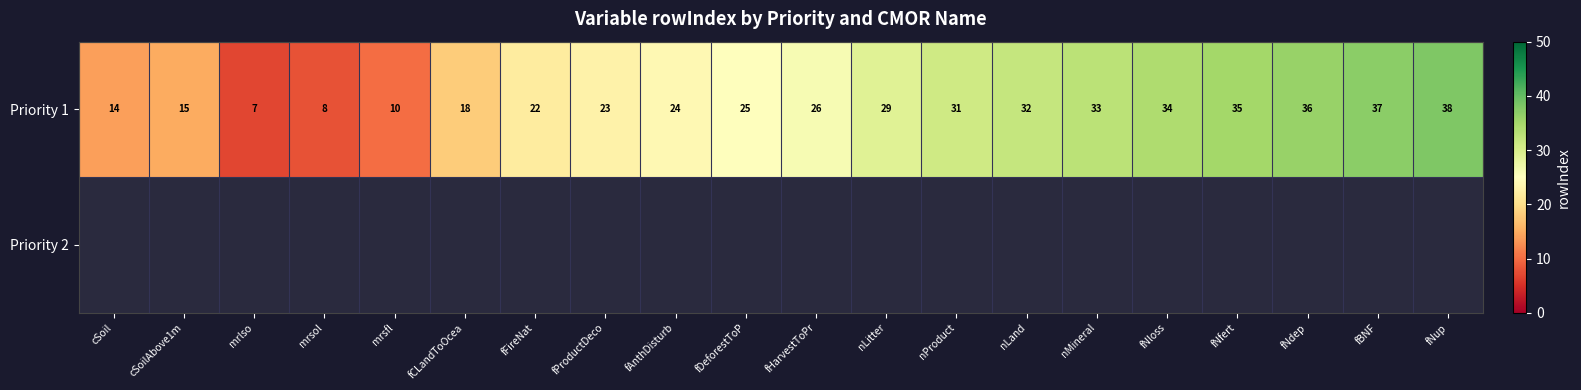

Rank the categories by Priority 1 value from lowest to highest.

mrlso, mrsol, mrsfl, cSoil, cSoilAbove1m, fCLandToOcea, fFireNat, fProductDeco, fAnthDisturb, fDeforestToP, fHarvestToPr, nLitter, nProduct, nLand, nMineral, fNloss, fNfert, fNdep, fBNF, fNup